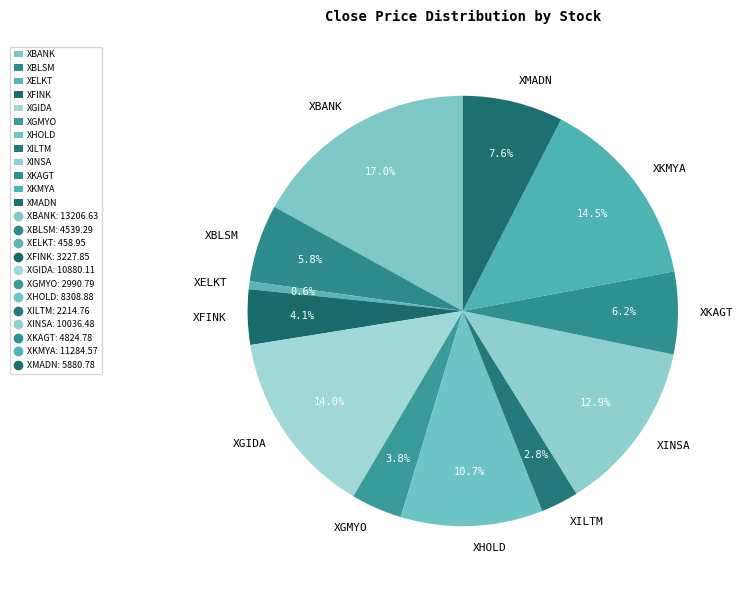

Between XKMYA and XGIDA, which is larger?

XKMYA